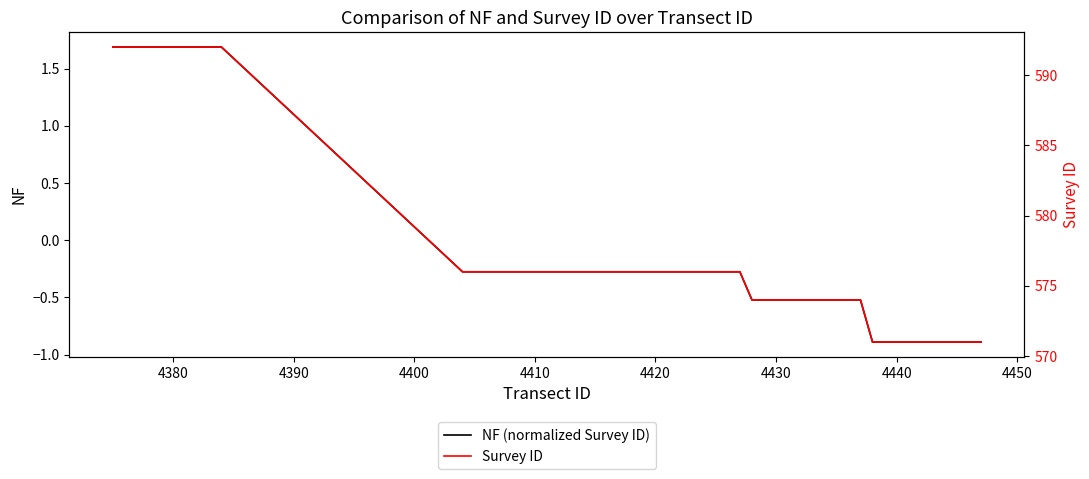

True or false: Survey ID has more than 2 points higher than both neighbors.

False